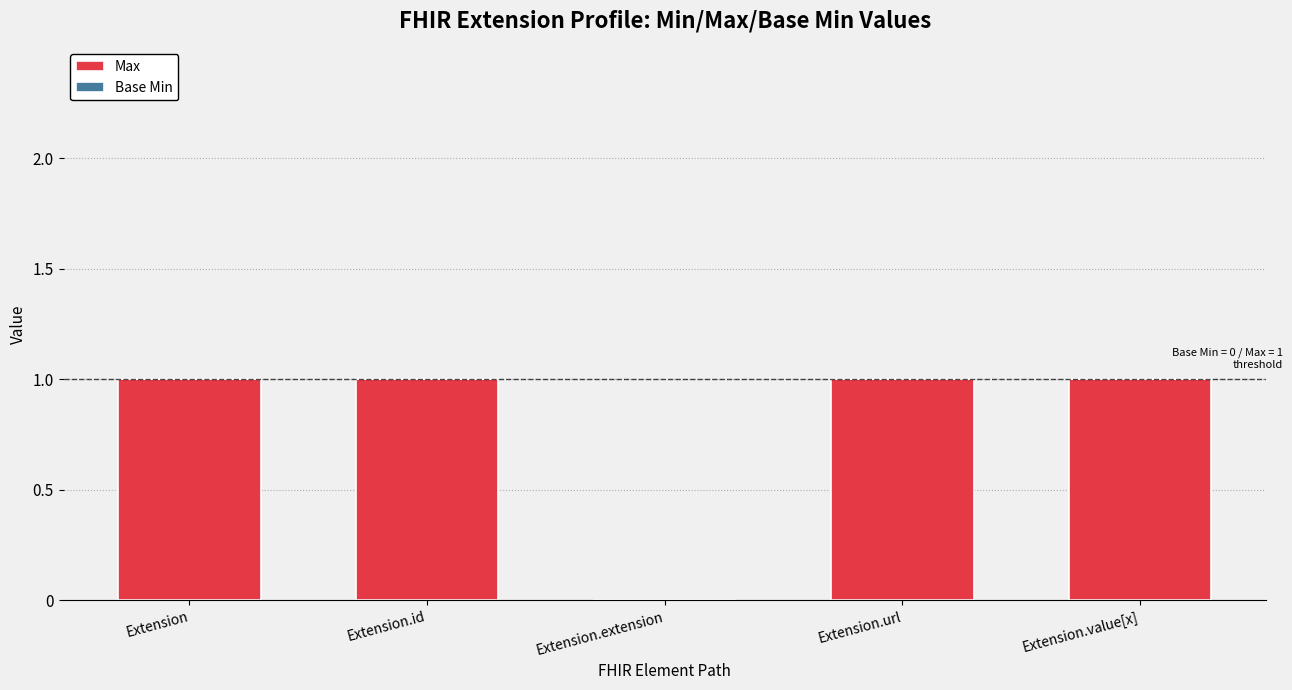

Is it true that the value at Extension is 0?

False